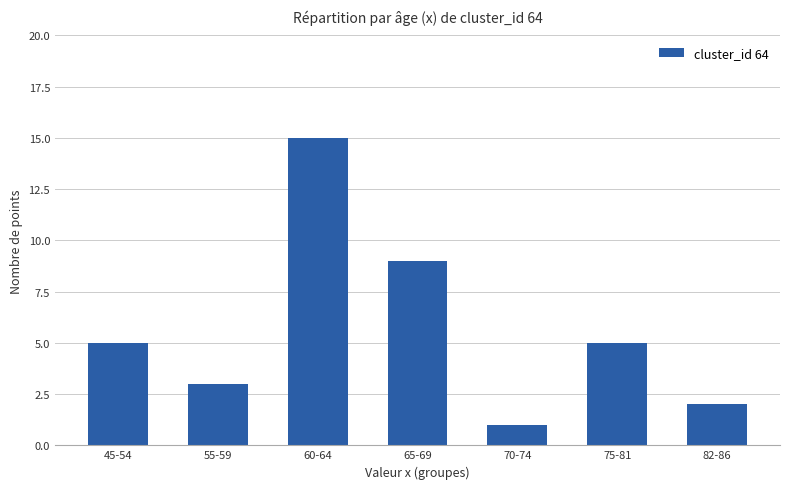

How many bars are there in total?

7